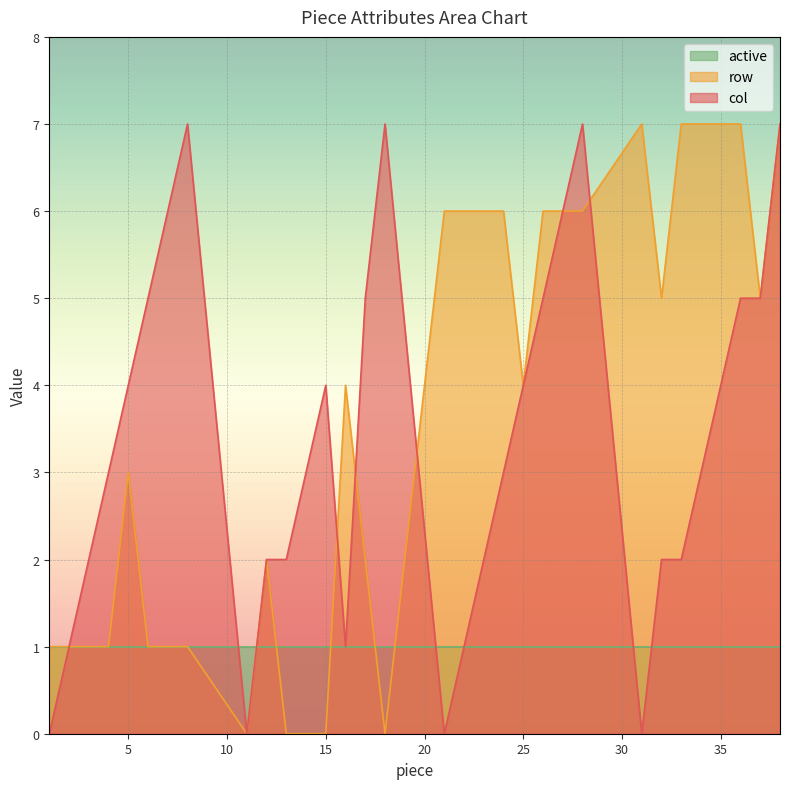

What is the highest value of the col series?

7